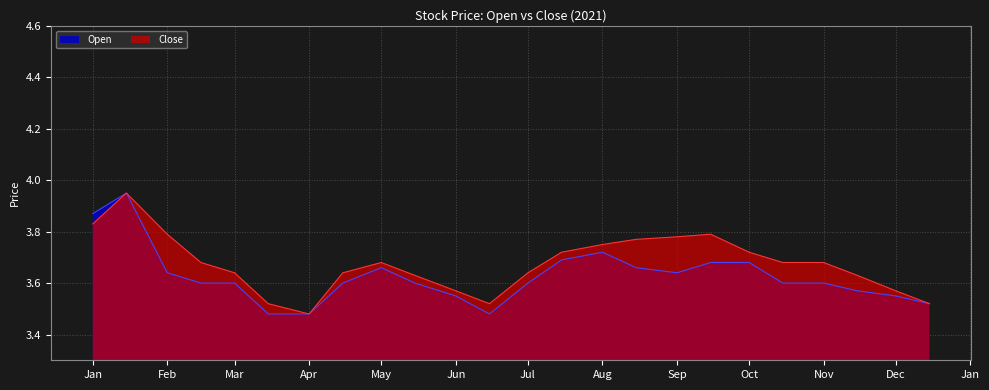

How many interior local valleys does the Open series have?

2